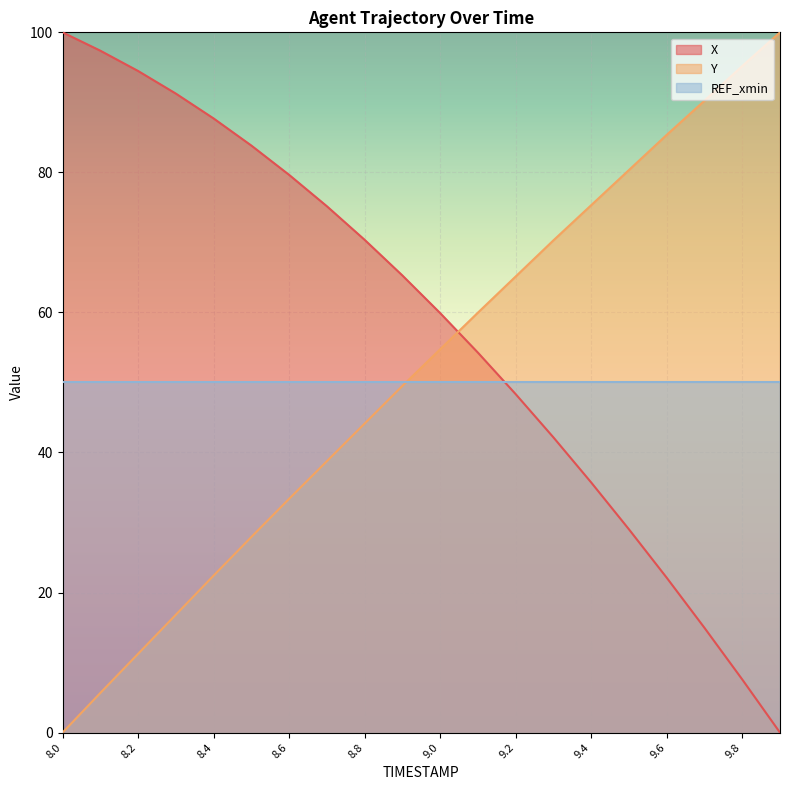

Reading left to right, extract all data points from this chart.

X: 8.0=100.0	8.1=97.4	8.2=94.5	8.3=91.3	8.4=87.7	8.5=83.8	8.6=79.6	8.7=75.2	8.8=70.4	8.9=65.3	9.0=59.9	9.1=54.3	9.2=48.3	9.3=42.2	9.4=35.7	9.5=29.0	9.6=22.1	9.7=15.0	9.8=7.6	9.9=0.0
Y: 8.0=0.0	8.1=5.7	8.2=11.2	8.3=16.8	8.4=22.4	8.5=27.9	8.6=33.4	8.7=38.8	8.8=44.1	8.9=49.5	9.0=54.7	9.1=60.0	9.2=65.1	9.3=70.3	9.4=75.3	9.5=80.3	9.6=85.4	9.7=90.2	9.8=95.2	9.9=100.0